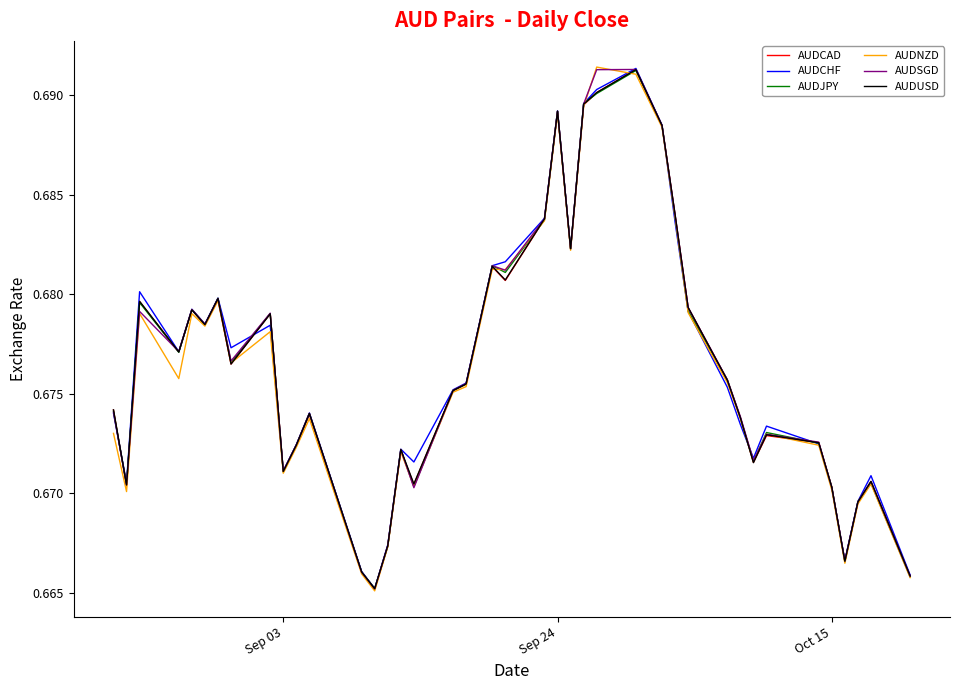

What are all the series names shown in the legend?

AUDCAD, AUDCHF, AUDJPY, AUDNZD, AUDSGD, AUDUSD